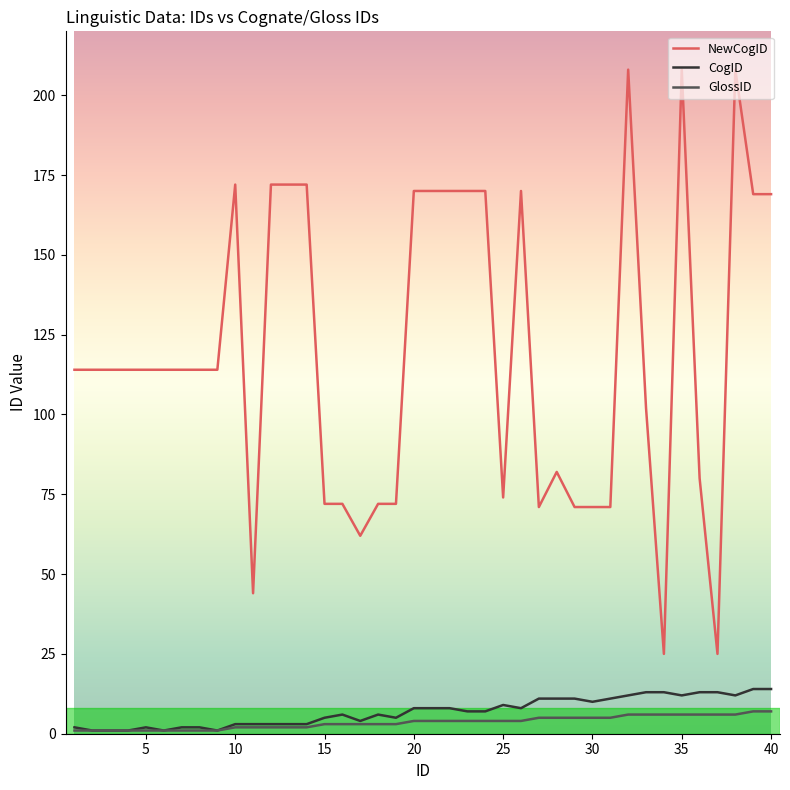

Which series has the largest total across all categories?

NewCogID